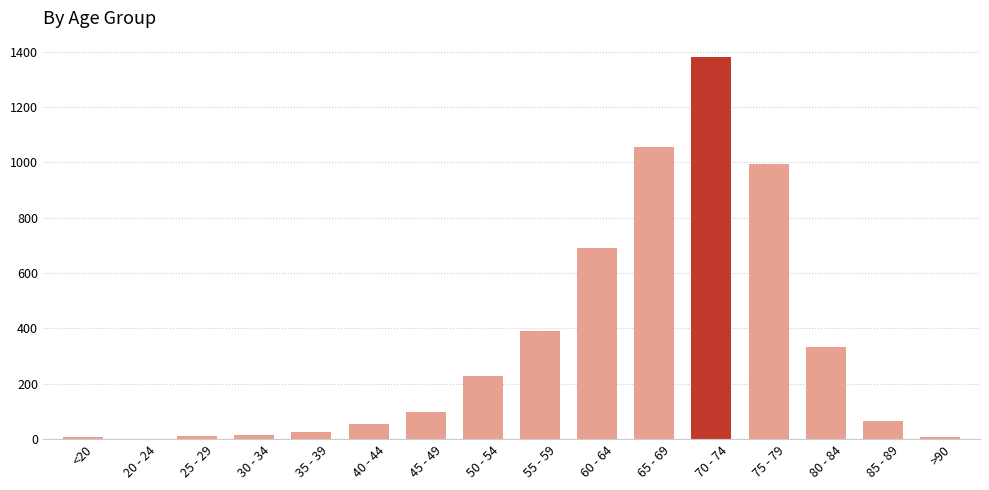

What is the change in value from 35 - 39 to 50 - 54?

+201